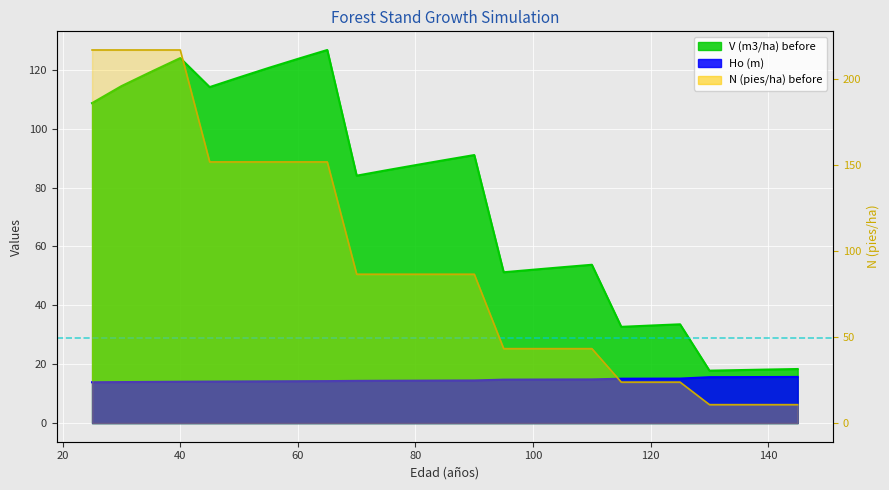

Does the chart display data point markers on the line(s)?

No